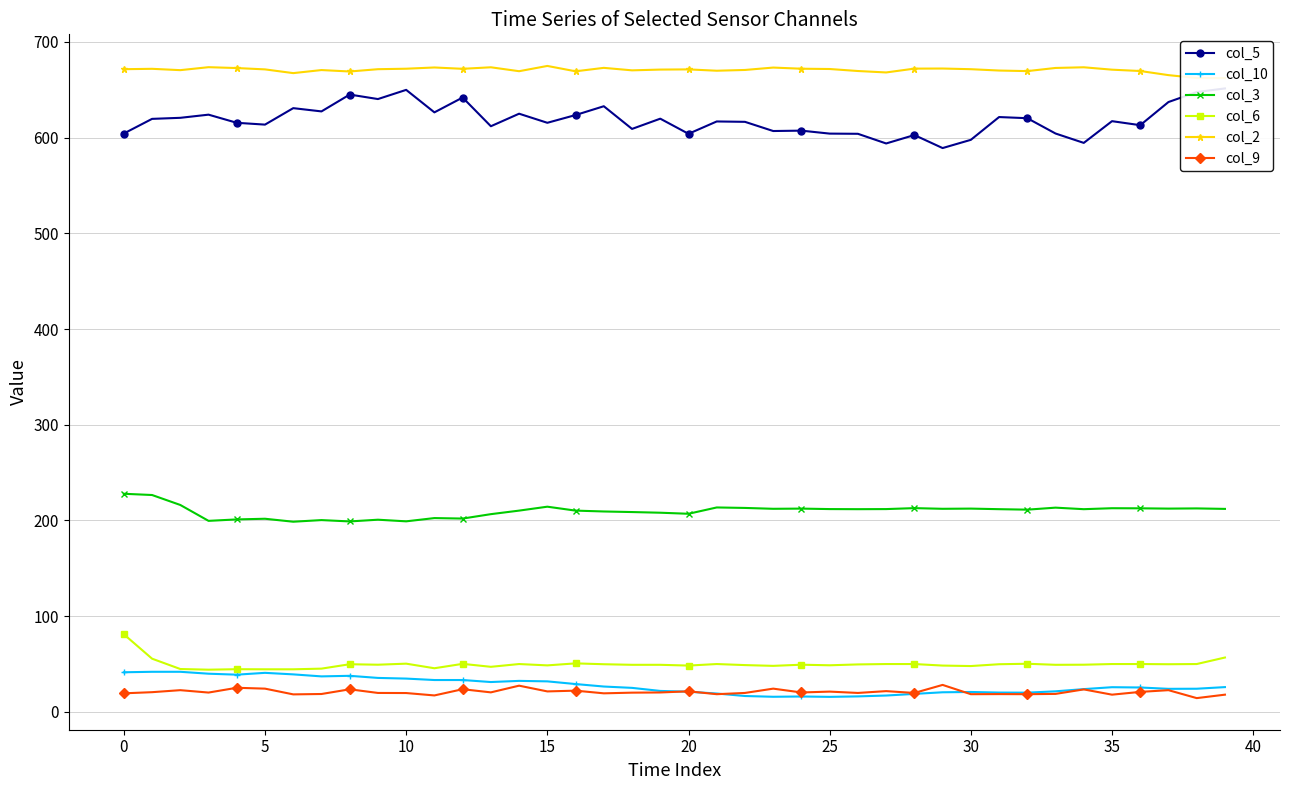

What is the value of the col_3 point at the 9th from the left?

199.0